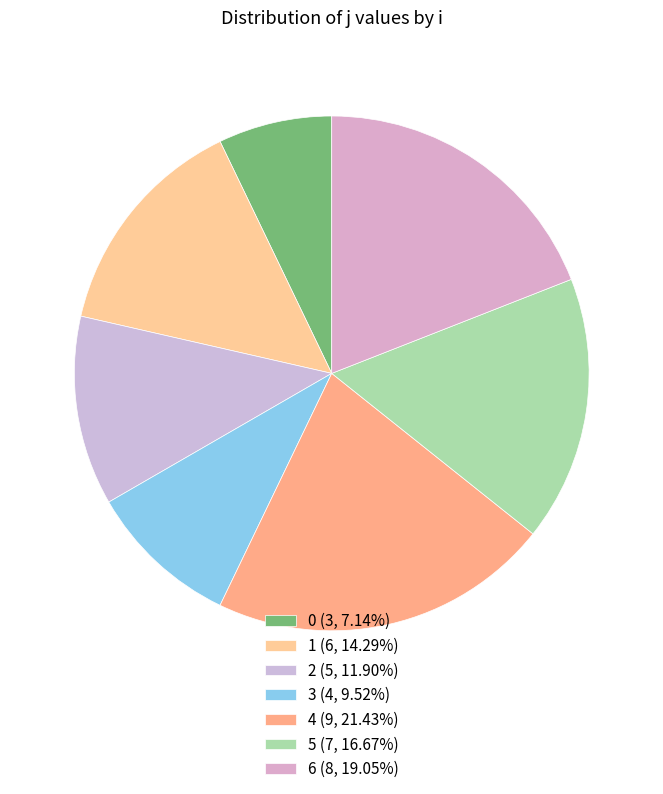

Is there a majority slice in this chart?

No